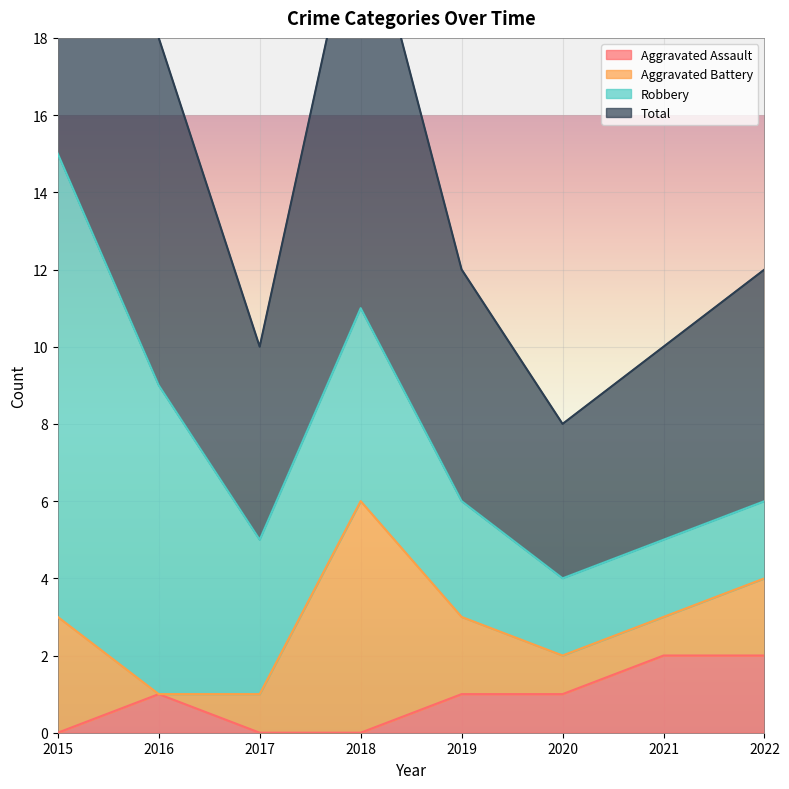

The Aggravated Assault series shows 0 at 2015. True or false?

True